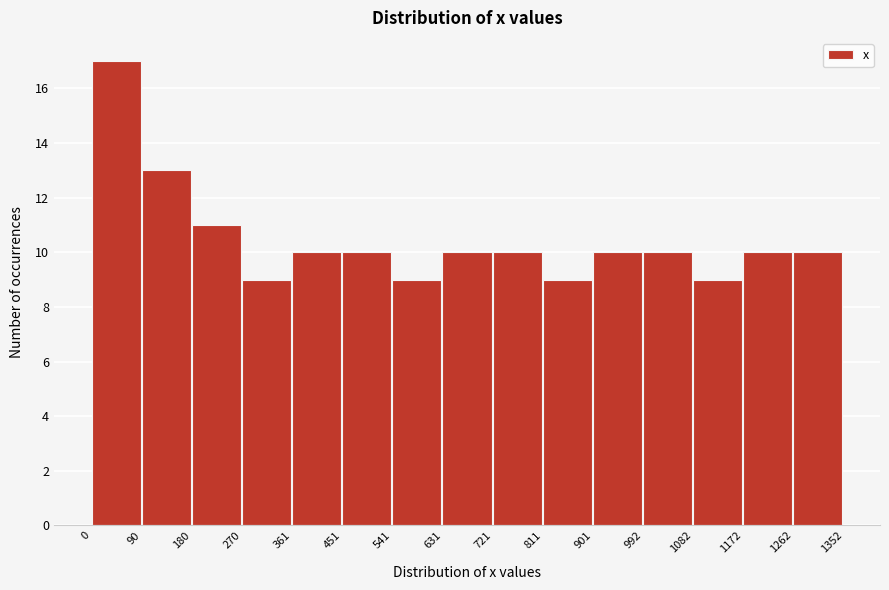

Reading left to right, transcribe this chart: for each bar, give the range it covers on the x-axis and its height. The values are not printed on the chart, so give them approximately, as read against the axis.

0 to 90: 17
90 to 180: 13
180 to 270: 11
270 to 361: 9
361 to 451: 10
451 to 541: 10
541 to 631: 9
631 to 721: 10
721 to 811: 10
811 to 901: 9
901 to 992: 10
992 to 1082: 10
1082 to 1172: 9
1172 to 1262: 10
1262 to 1352: 10